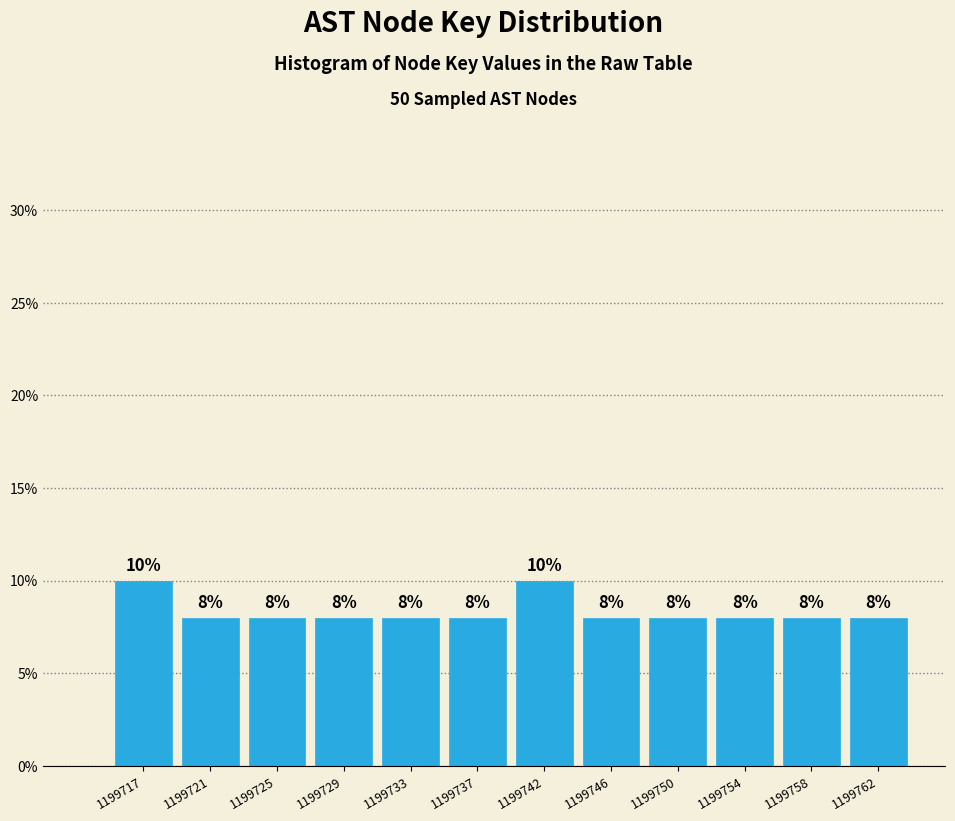

Reading left to right, what are all the values shown in this chart?

10	8	8	8	8	8	10	8	8	8	8	8